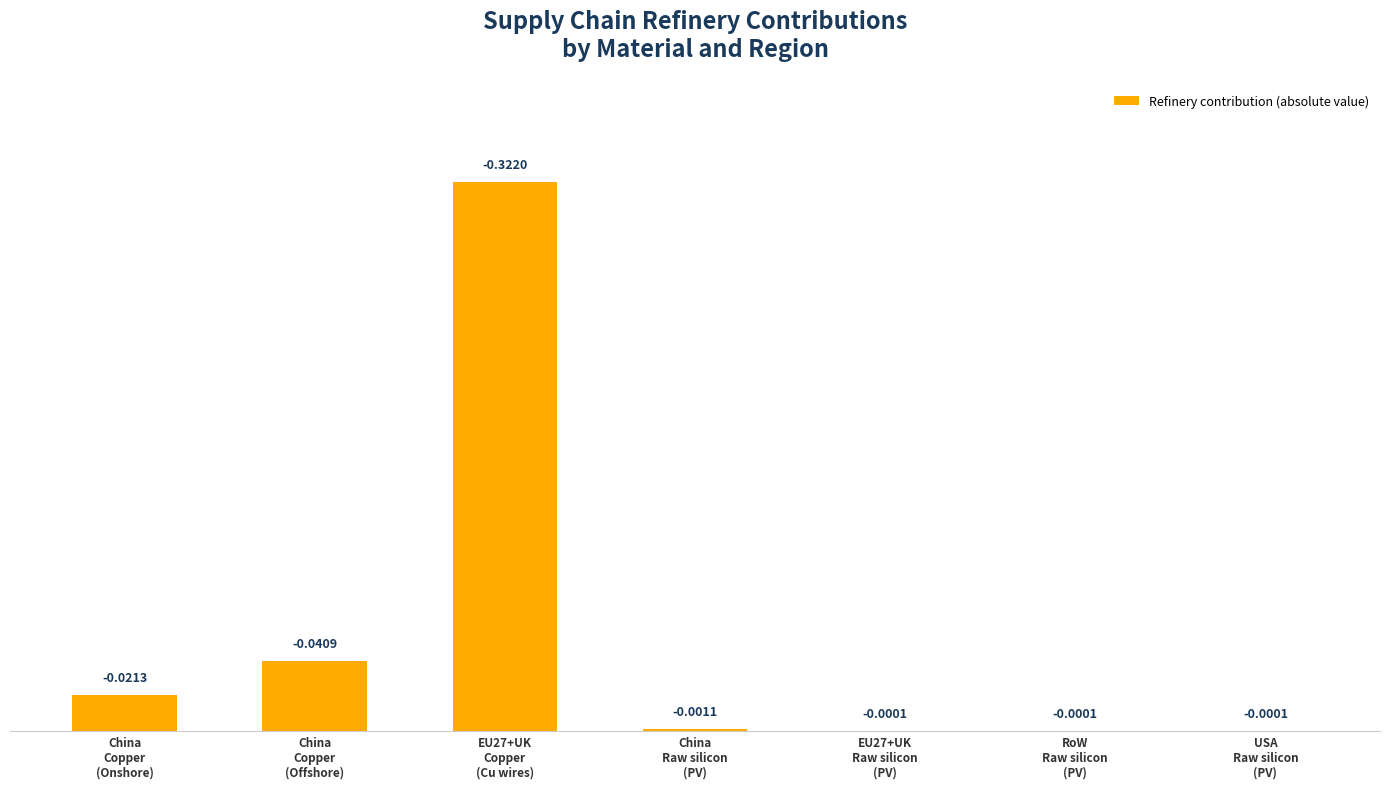

What is the sum of all values?

0.4